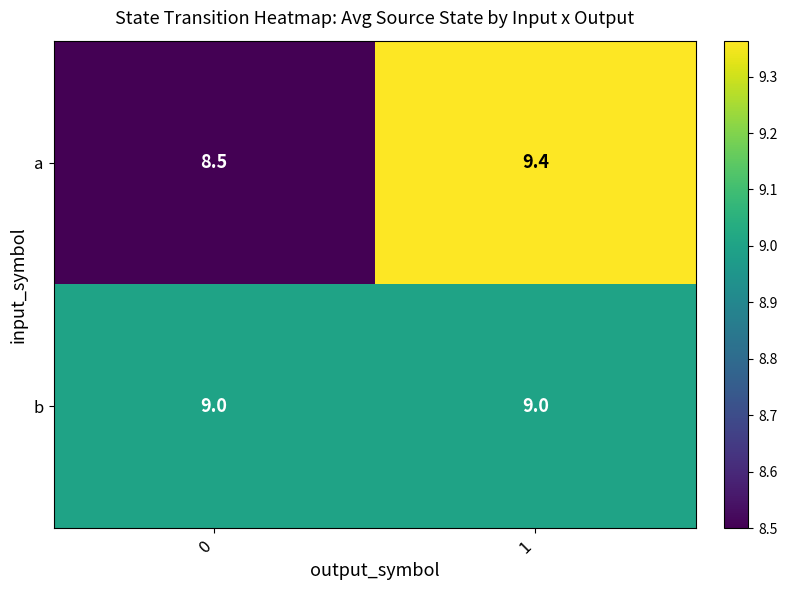

Reading left to right, what are all the values shown in this chart?

a: 8.5	9.4
b: 9.0	9.0